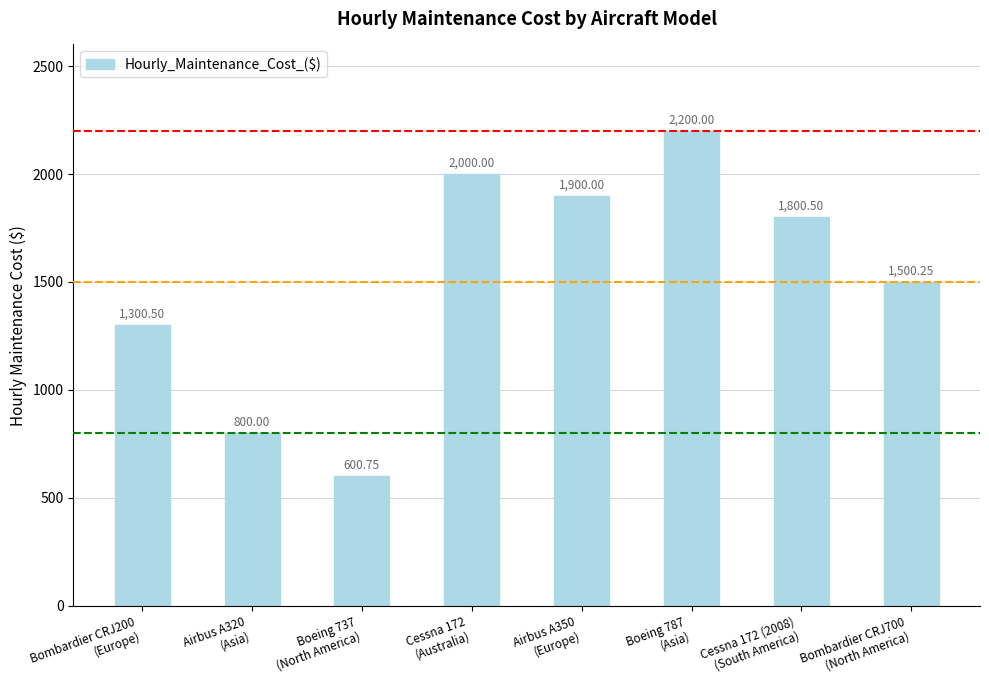

What is the average value?

1512.8